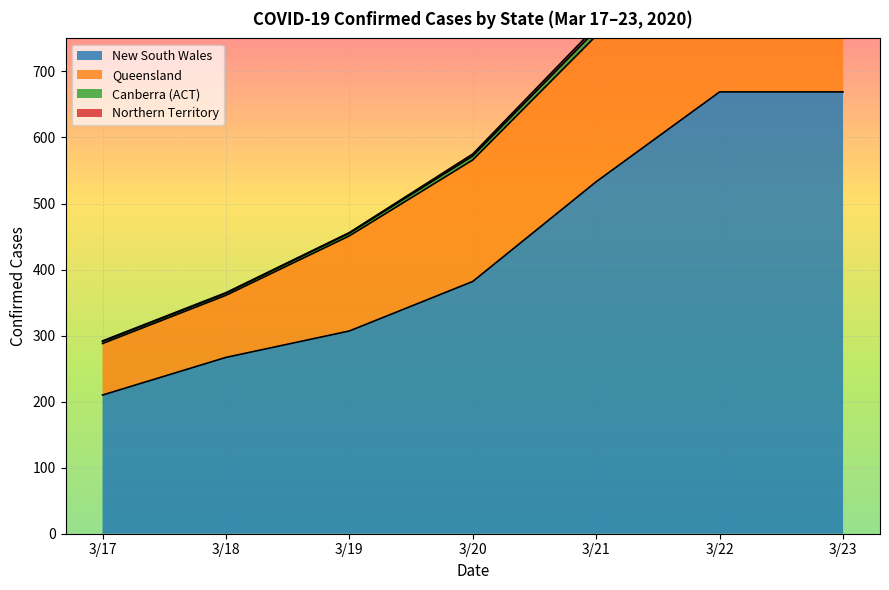

What is the sum of all Northern Territory values?

21